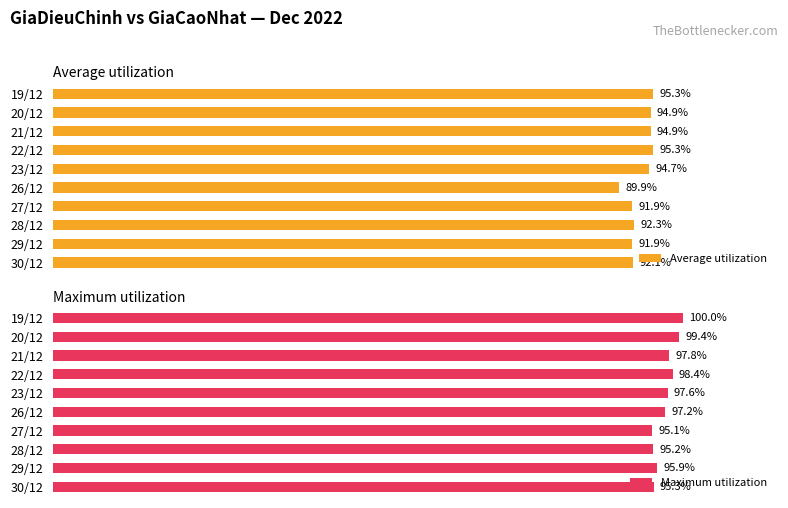

Rank the series by their average value, from highest to lowest.

Maximum utilization, Average utilization